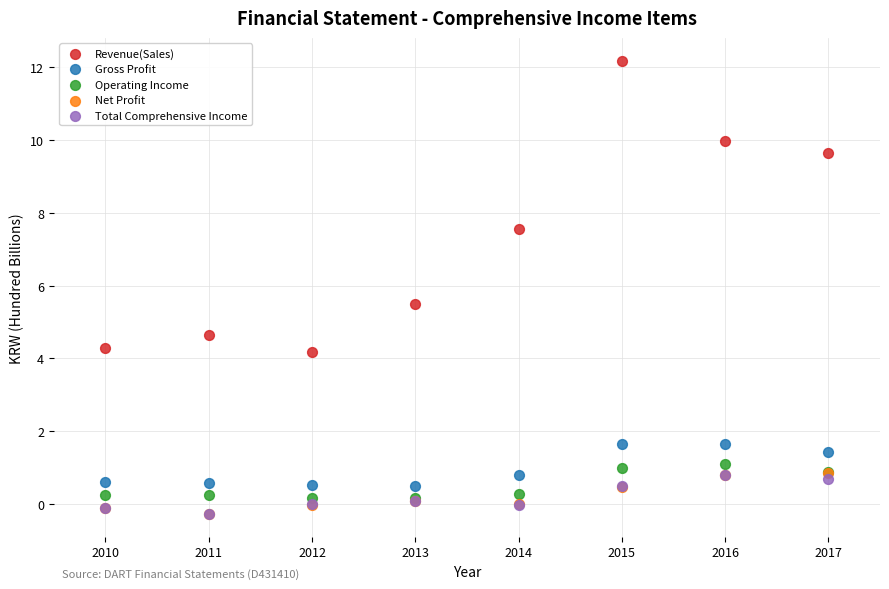

In the Revenue(Sales) series, what Y value is closest to 8?

7.5